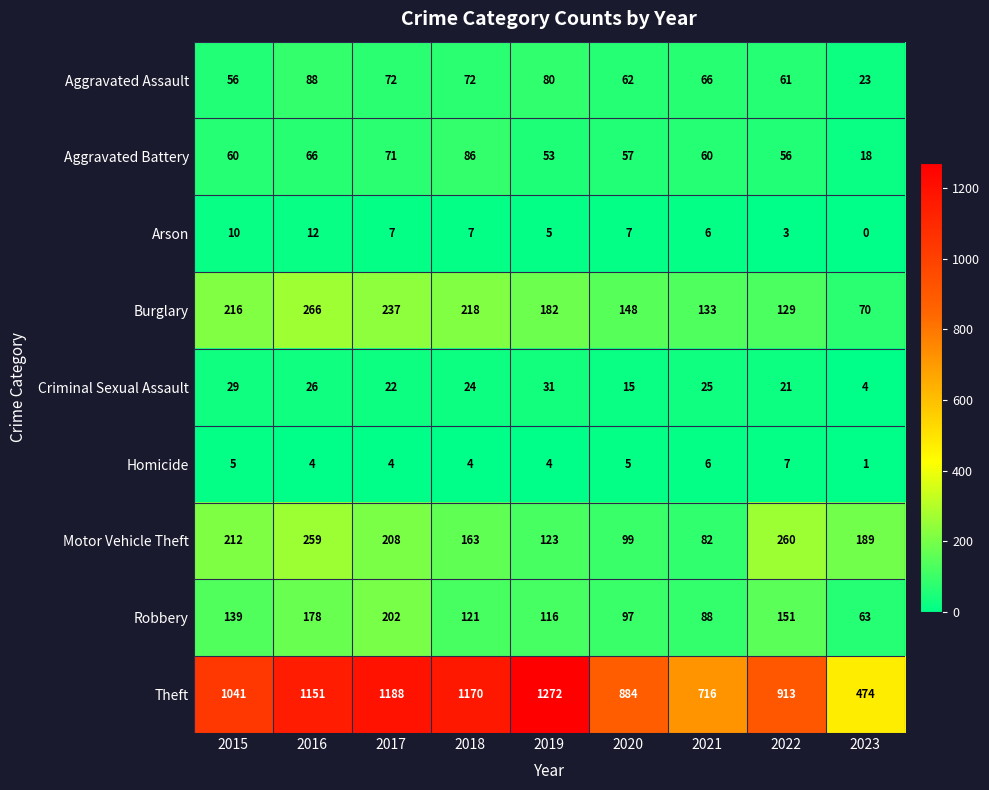

What is the sum of all Theft values?

8809